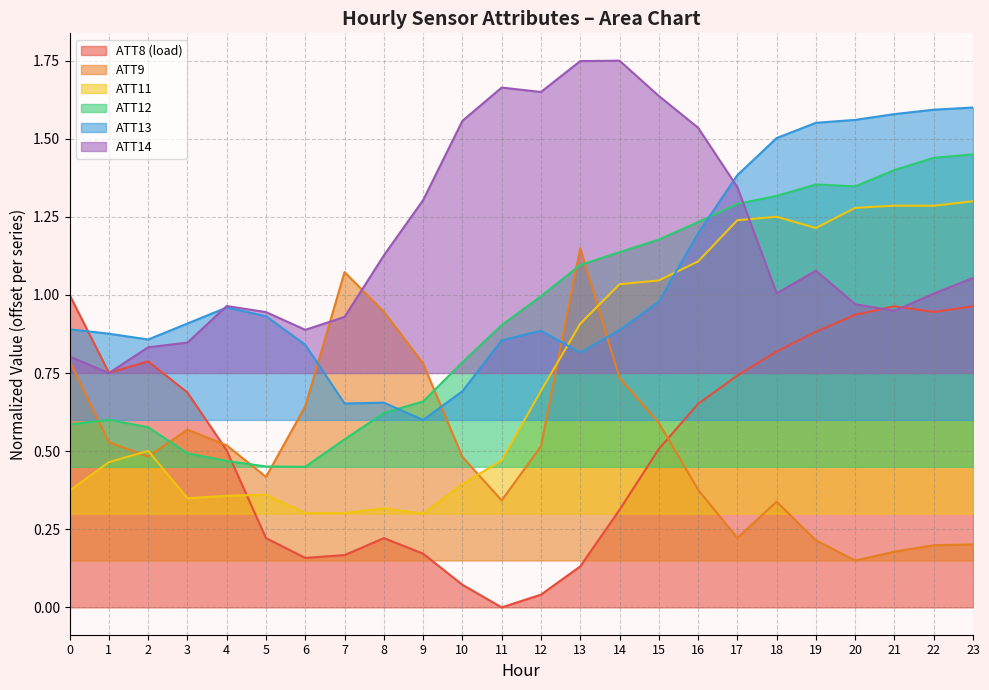

After their last crossing, which series has the higher values: ATT12 or ATT9?

ATT12